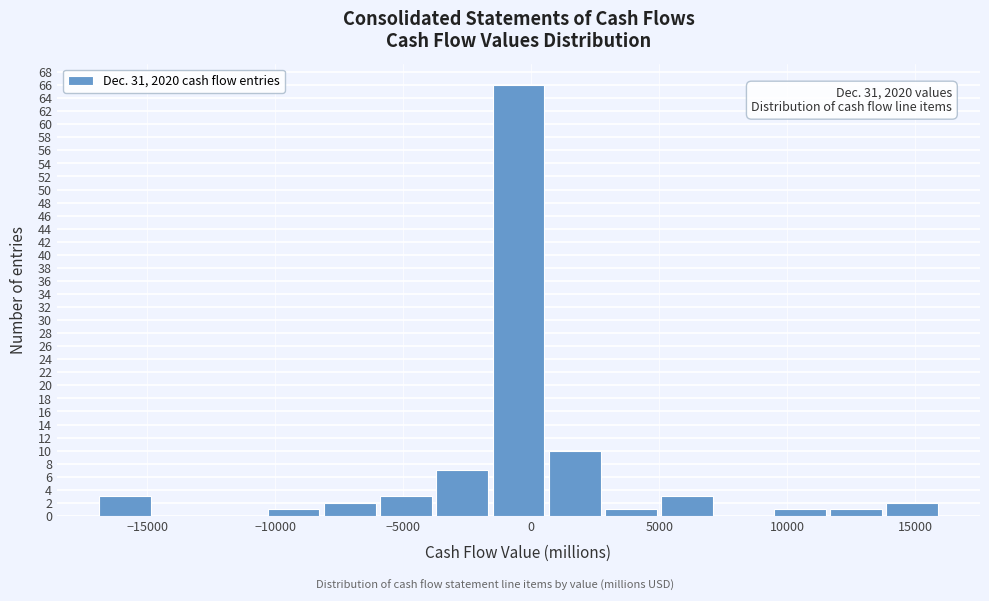

Over which range of the x-axis is the bar tallest?

-1500 to 500